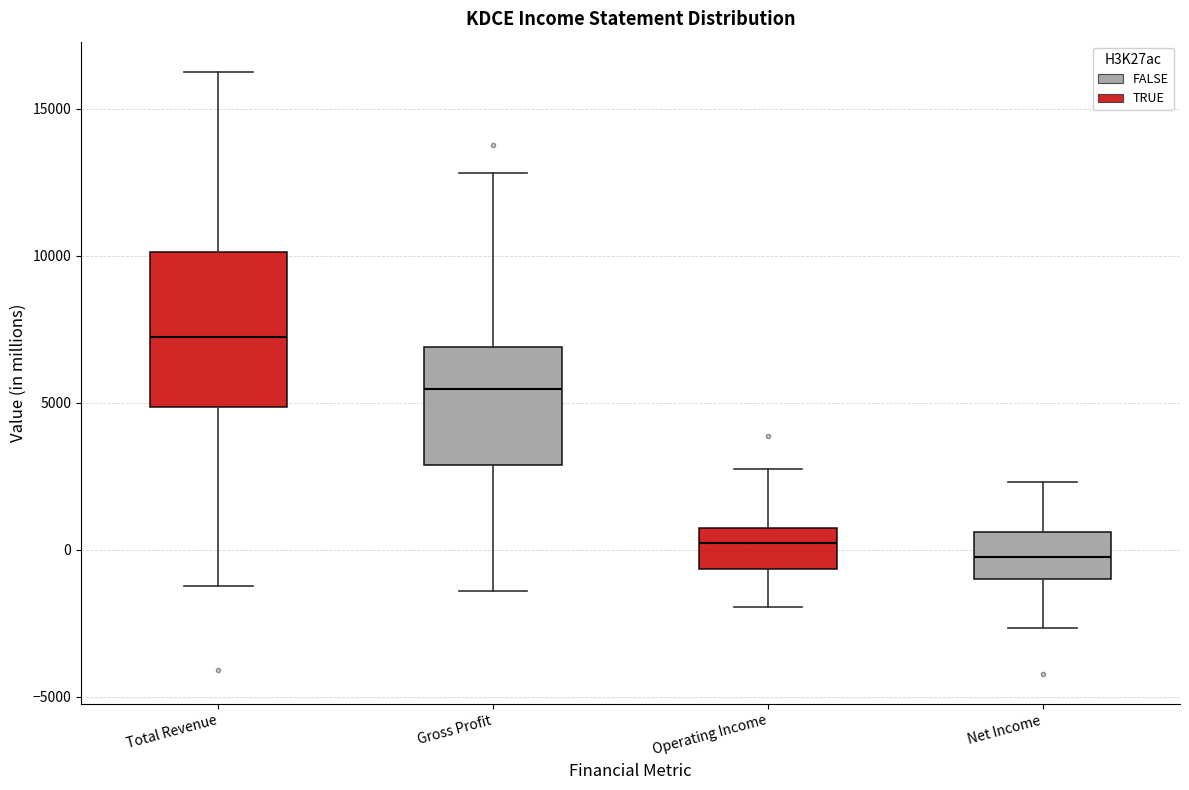

Reading left to right, read every box against the y-axis: the position of its median line, the range the box covers, and the ends of its whiskers. The values are not printed on the chart, so give them approximately, as read against the axis.

Total Revenue: median 7000, box 5000 to 10000, whiskers -1000 to 16500
Gross Profit: median 5500, box 3000 to 7000, whiskers -1500 to 13000
Operating Income: median 0, box -500 to 500, whiskers -2000 to 2500
Net Income: median 0, box -1000 to 500, whiskers -2500 to 2500